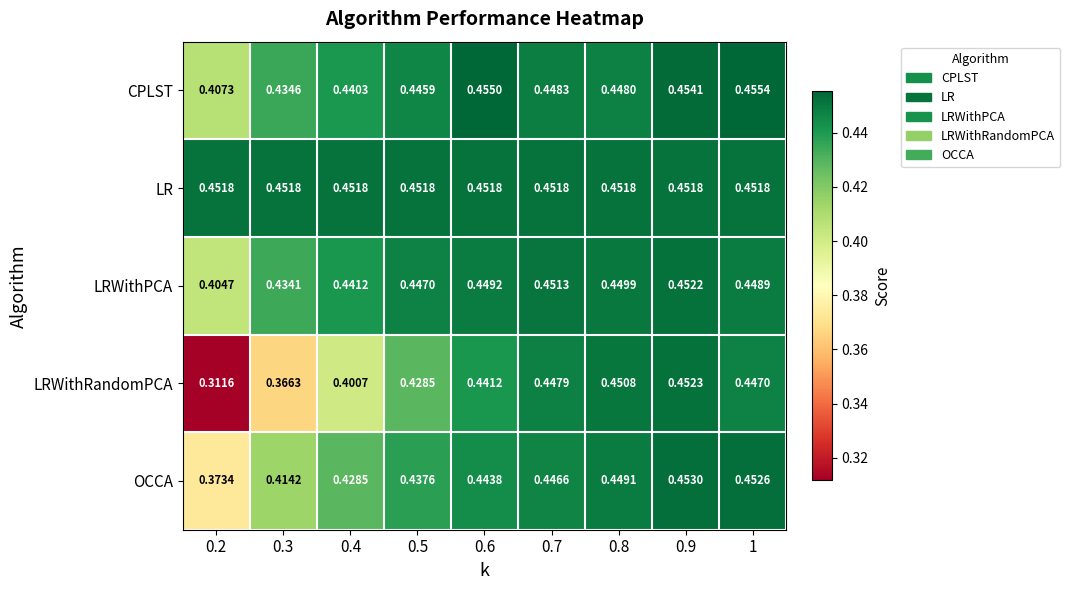

Which category has the lowest value across all series?

0.2